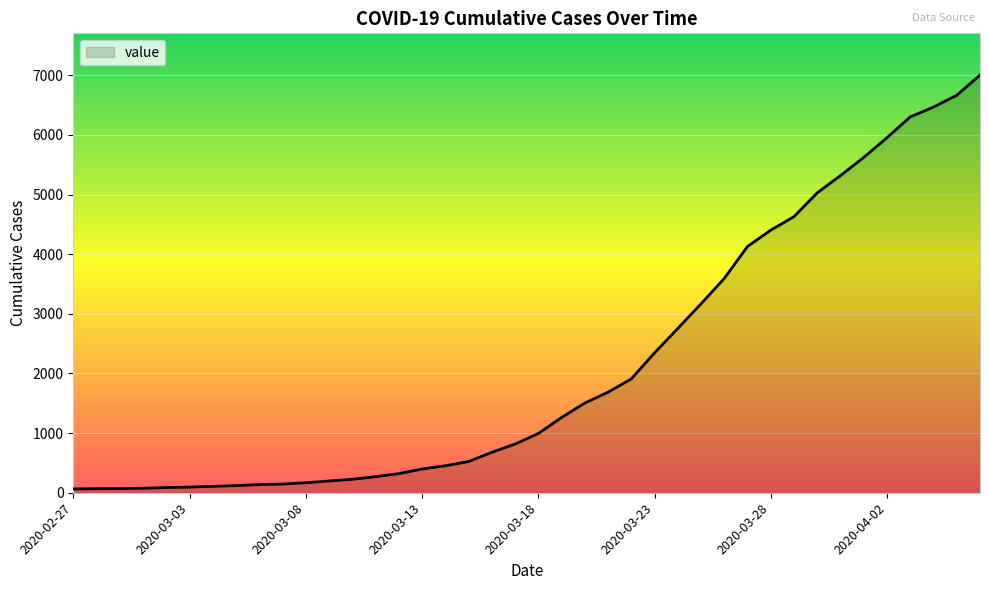

Does the chart have visible grid lines?

Yes